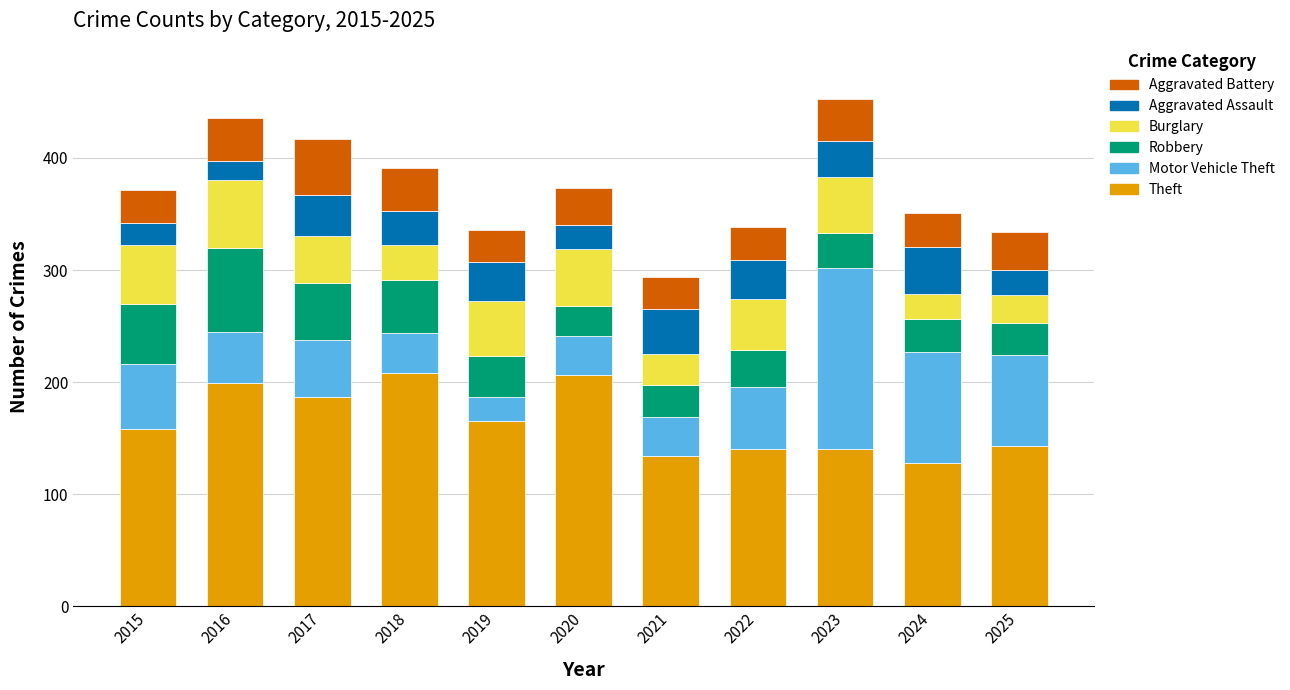

What is the total value across all series at 2019?

336